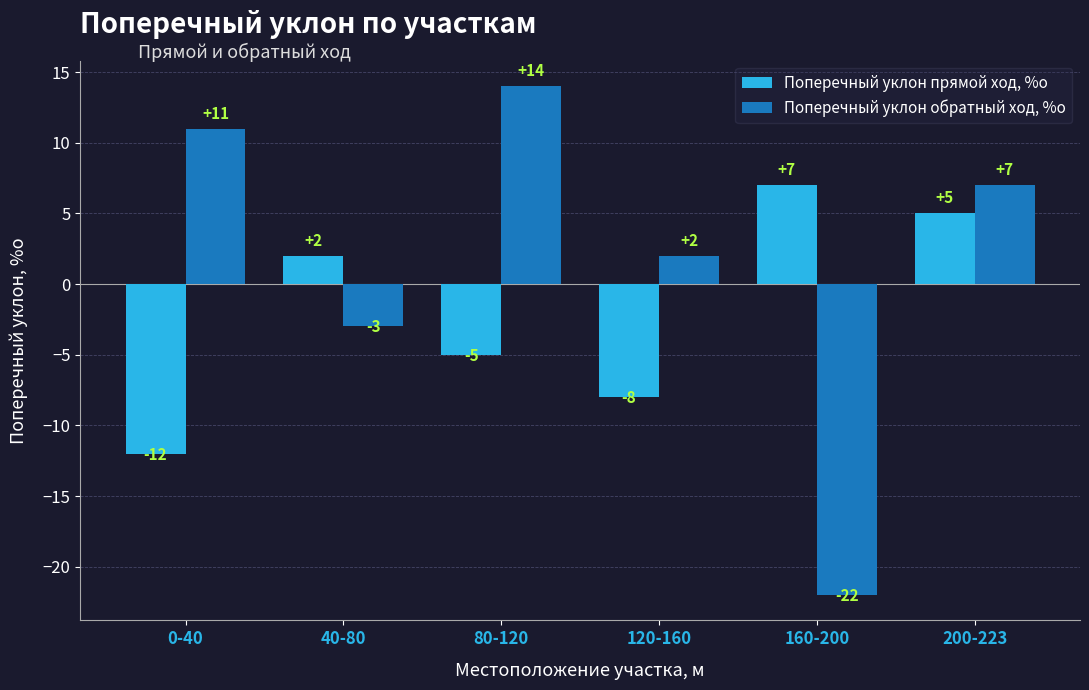

What value does the Поперечный уклон обратный ход, %о series have at 80-120, to the nearest 5?

15